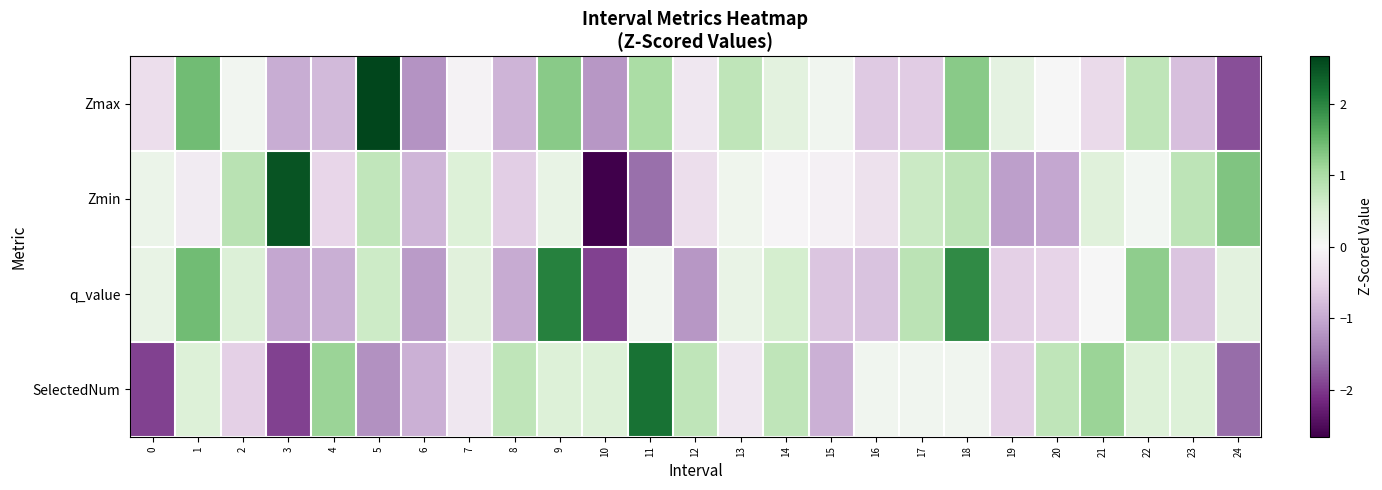

What is the spread (max minus min) of values at 2?

1.4